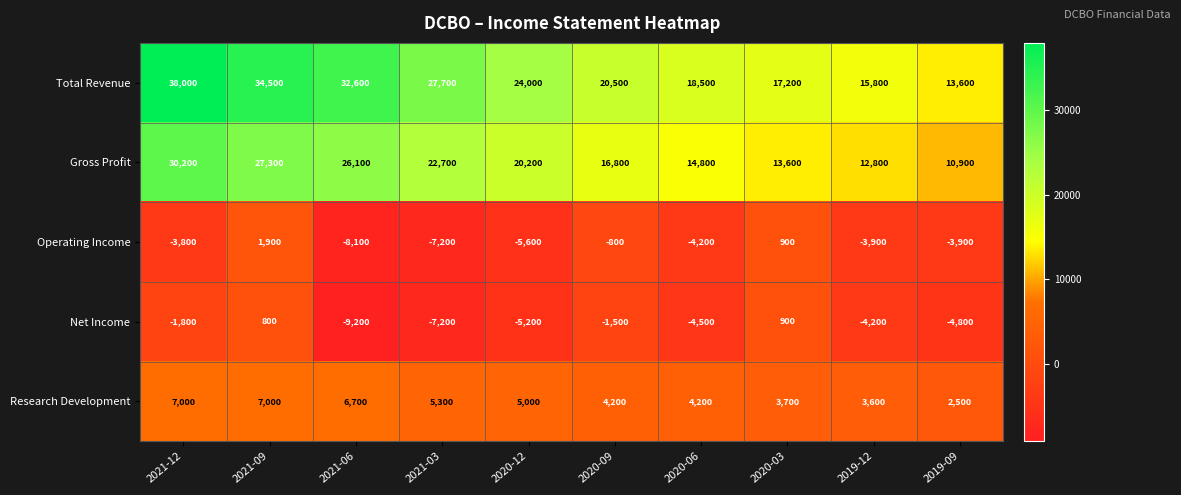

The value of Total Revenue at 2021-06 is 45067. True or false?

False